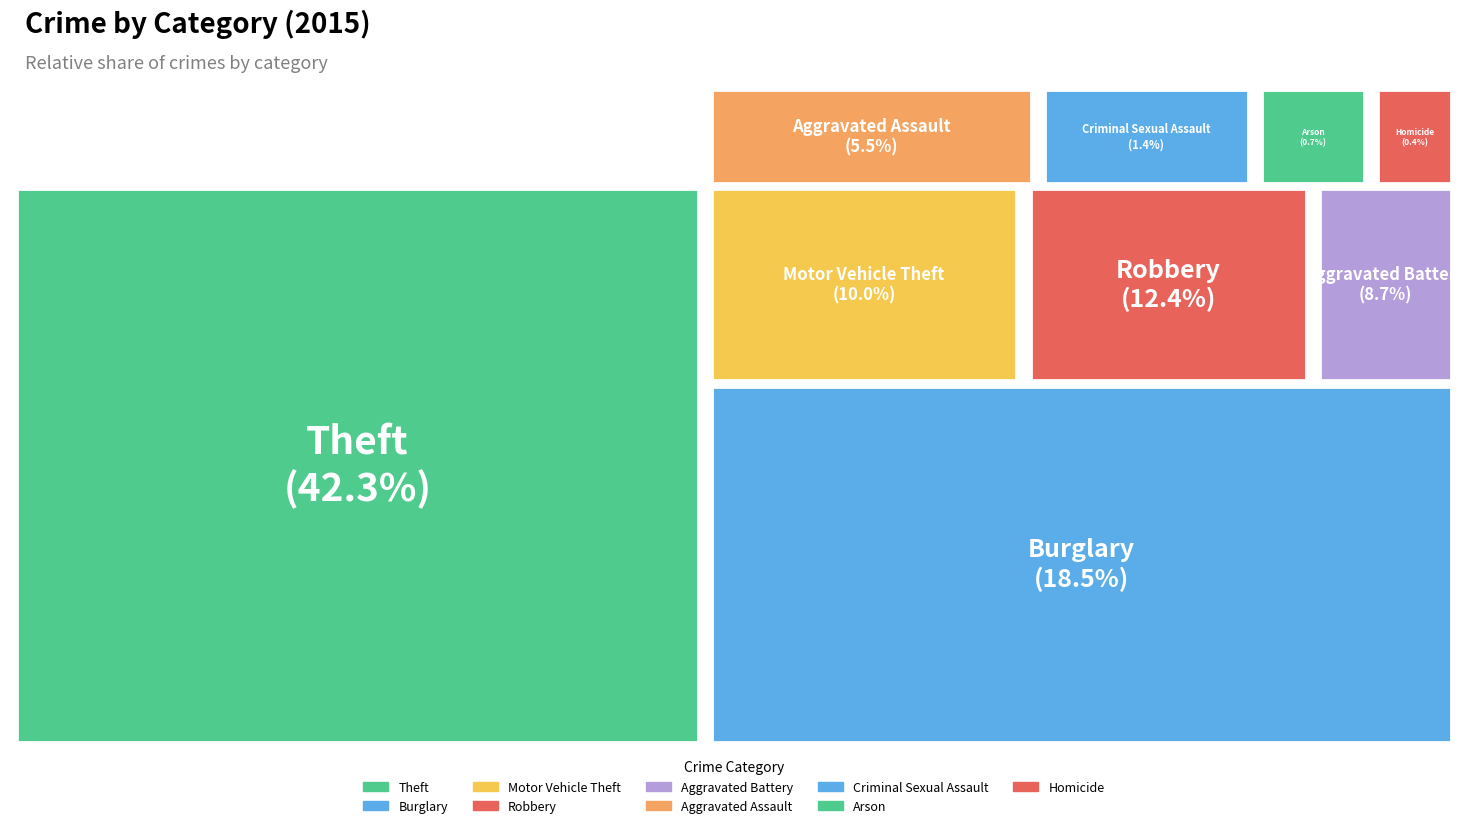

Rank the categories by value from highest to lowest.

Theft, Burglary, Robbery, Motor Vehicle Theft, Aggravated Battery, Aggravated Assault, Criminal Sexual Assault, Arson, Homicide